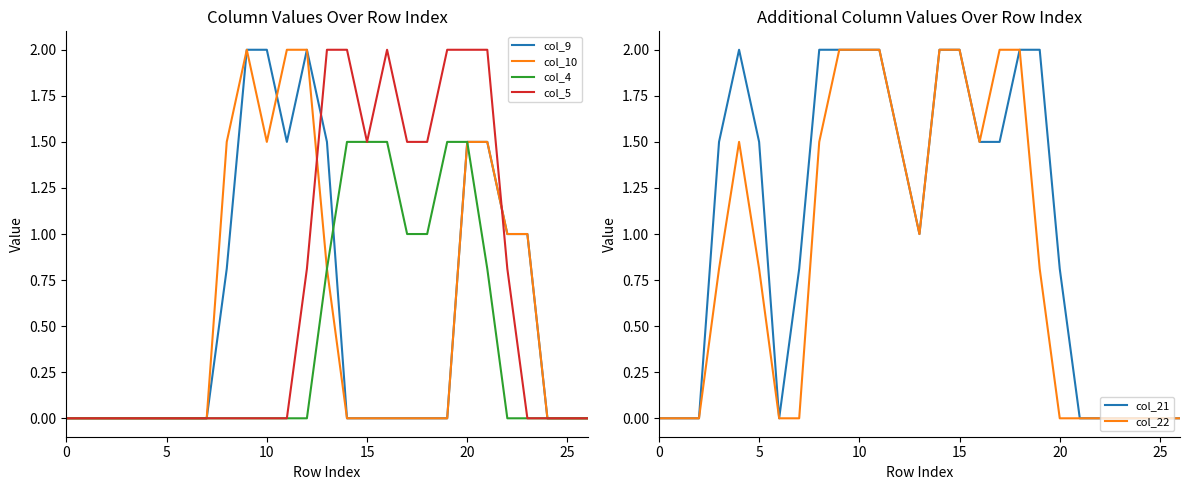

Count the col_4 values in the range 0 to 1.

22